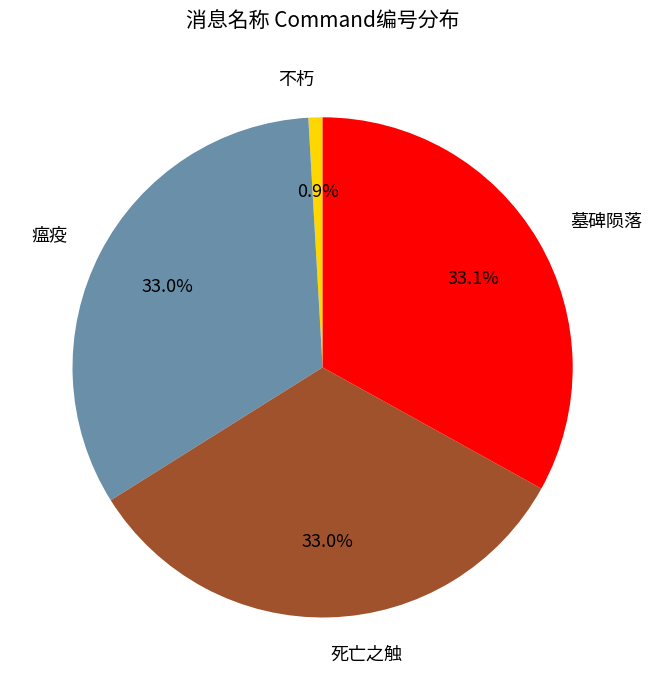

Is there a majority slice in this chart?

No